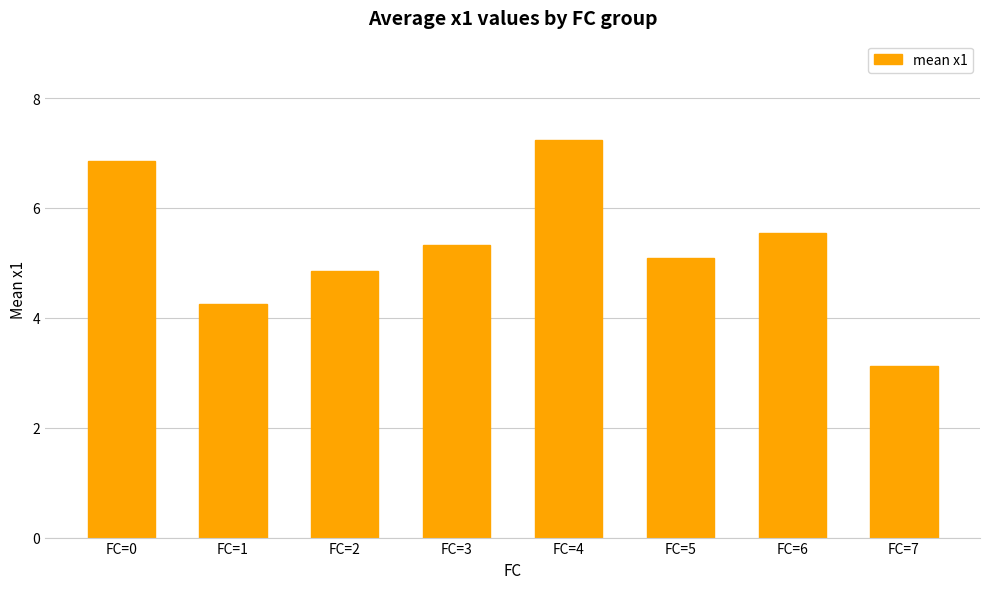

What is the difference between the maximum and minimum values?

4.1